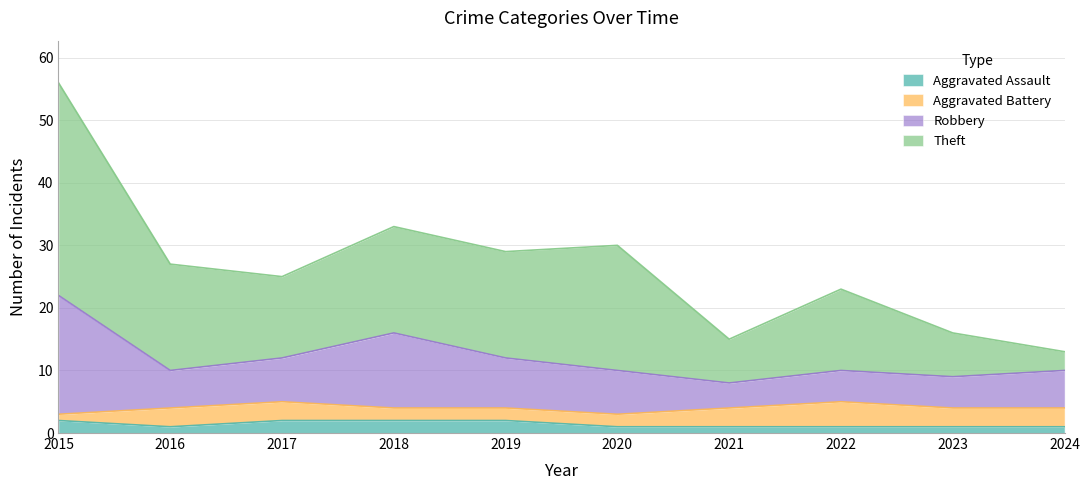

Is it true that Aggravated Assault equals 1 at 2023?

True